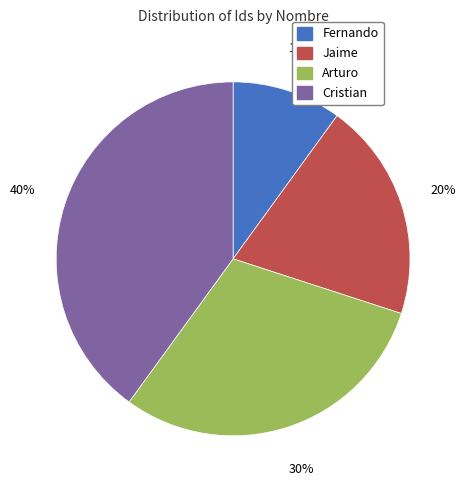

To the nearest percent, what percentage of the pie is Fernando?

10%